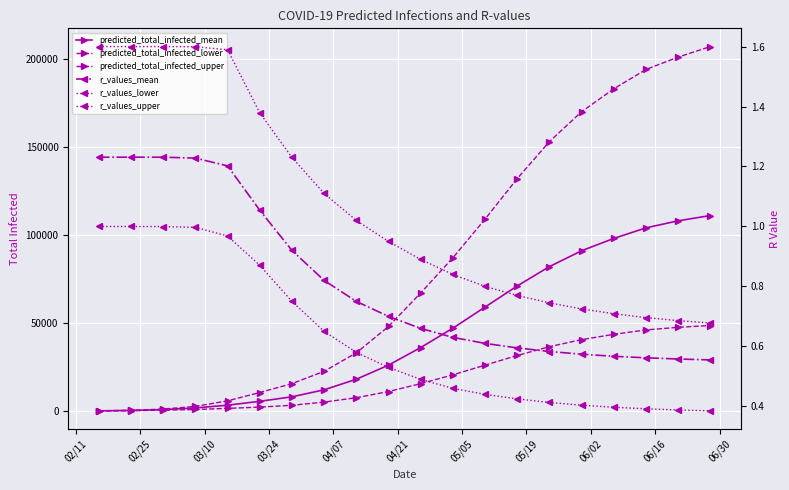

The predicted_total_infected_lower series shows 5000.0 at 05/19. True or false?

True